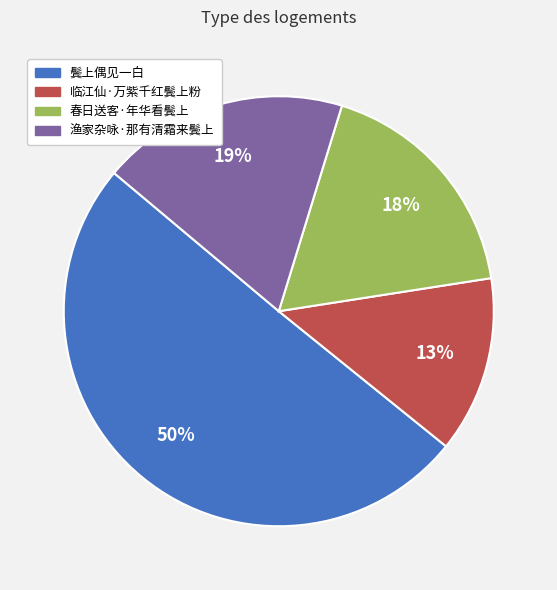

To the nearest percent, what is the average slice percentage?

25%